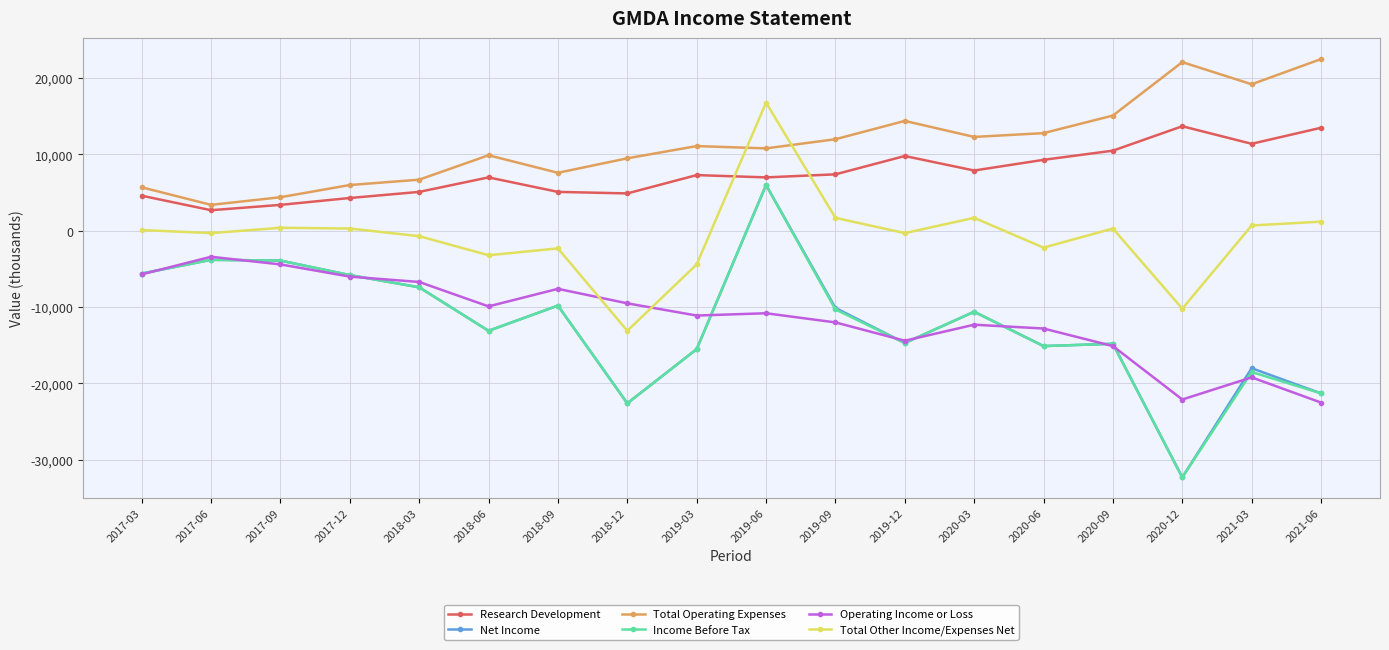

Is it true that Total Other Income/Expenses Net equals -300 at 2017-06?

True